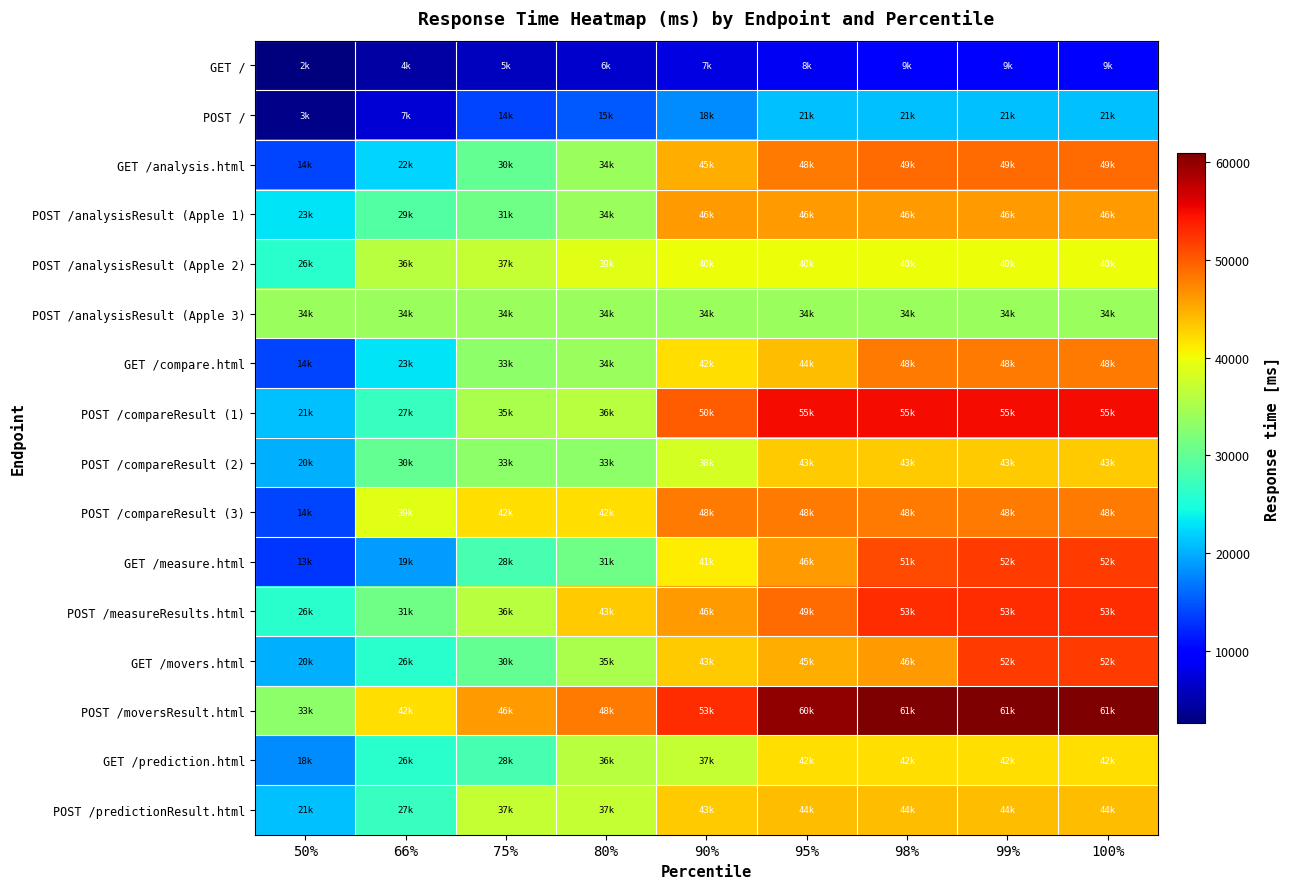

How many data points does each series have?

9